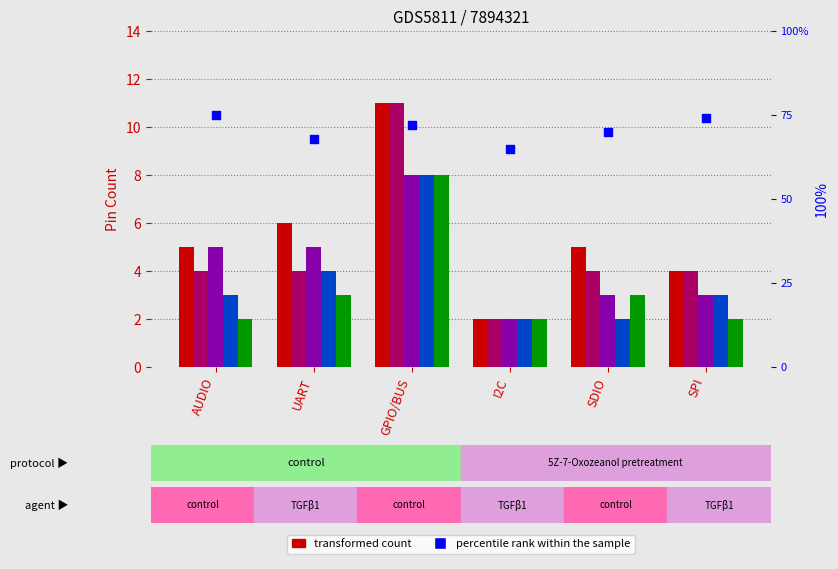

Which series contains the highest Y value?

percentile rank within the sample